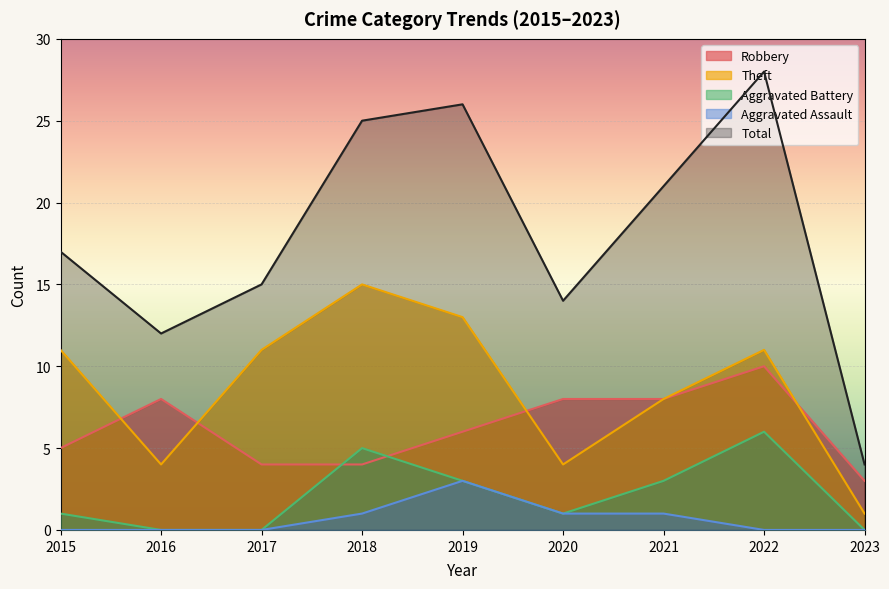

In Aggravated Battery, how many points are lower than both neighbors (excluding endpoints)?

1